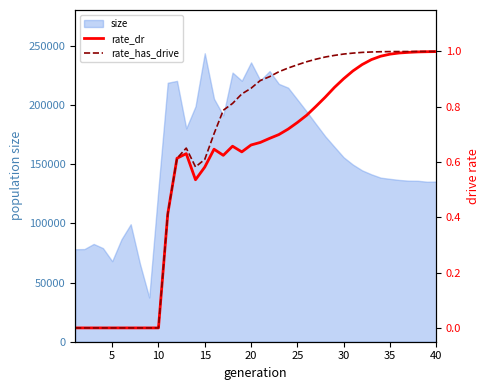

How many interior local valleys does the rate_dr series have?

3